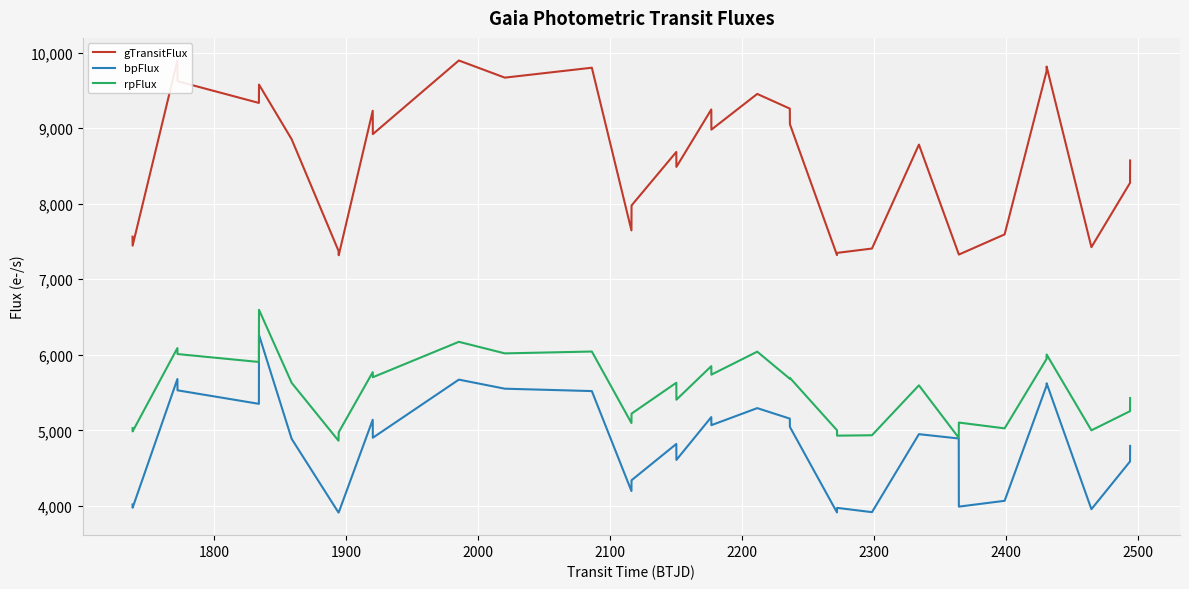

What are all the series names shown in the legend?

gTransitFlux, bpFlux, rpFlux